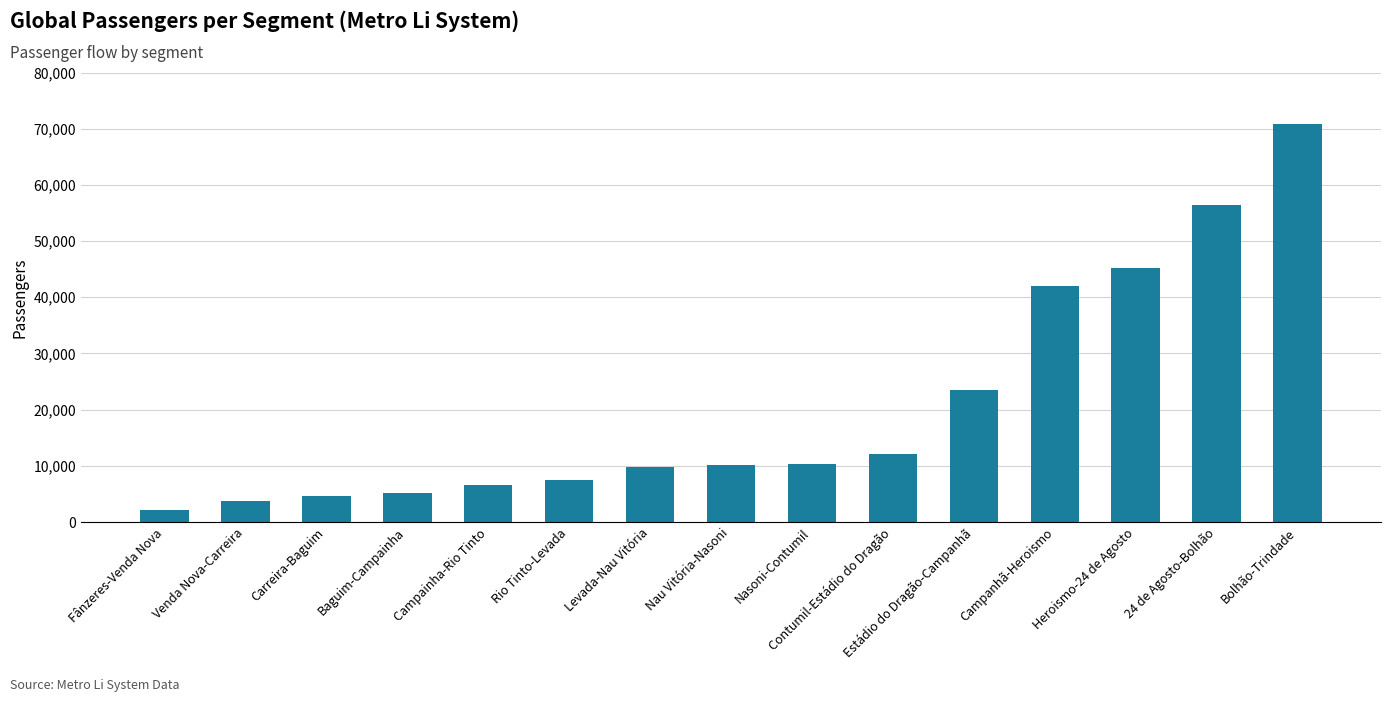

What is the value of the 14th bar from the left?

56379.6